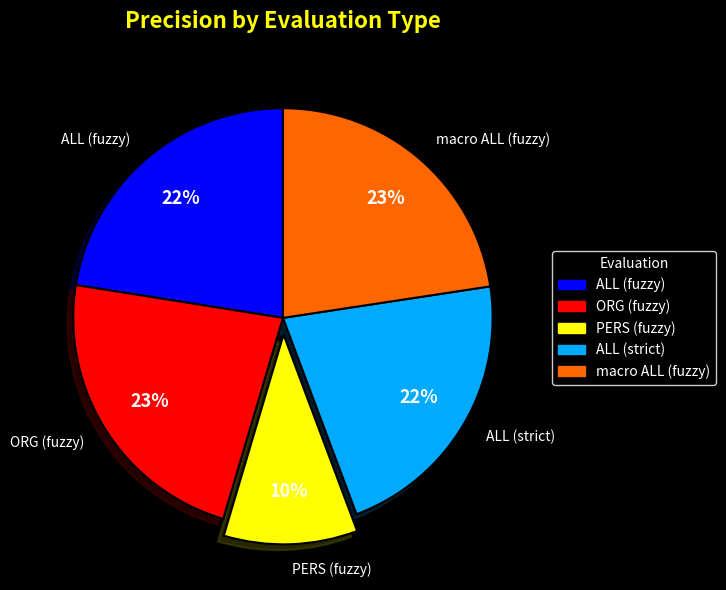

What is the smallest slice in the pie chart?

PERS (fuzzy)